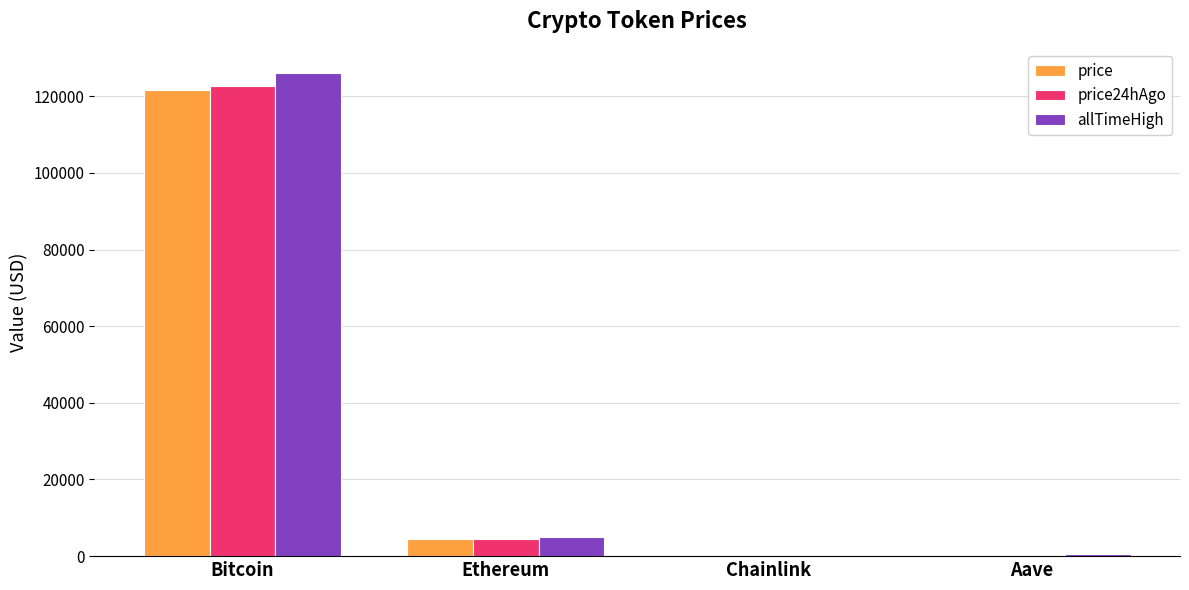

Is the value of price at Ethereum greater than the value of price24hAgo at Bitcoin?

No